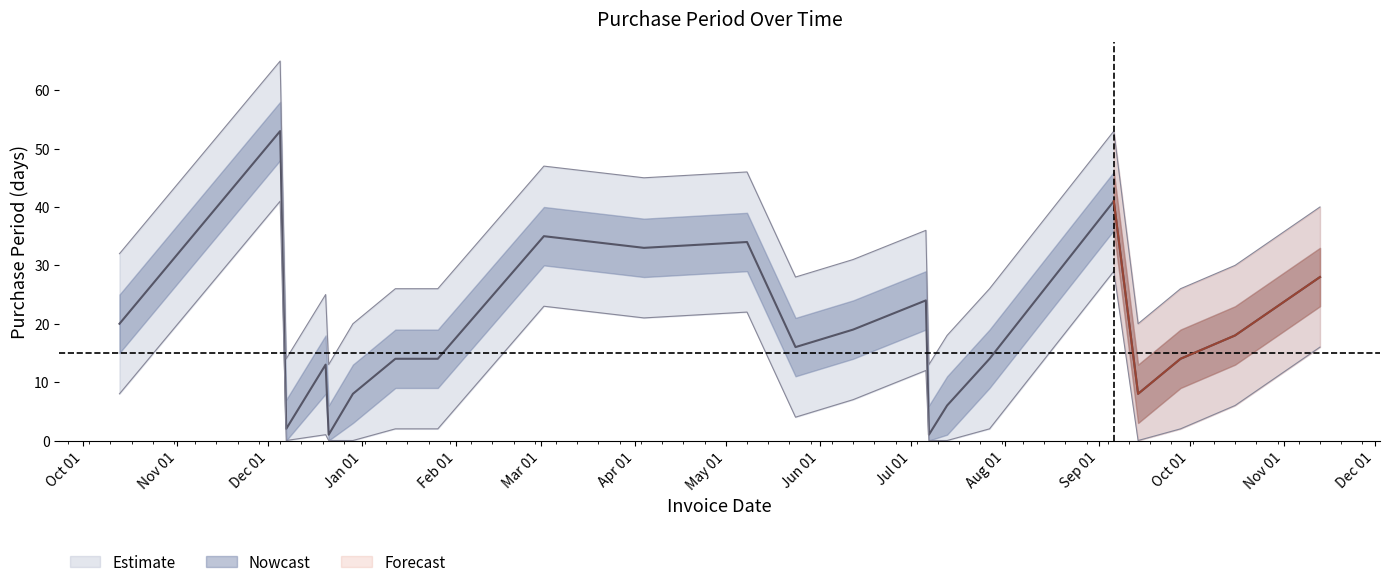

Count the number of categories in the chart.

22